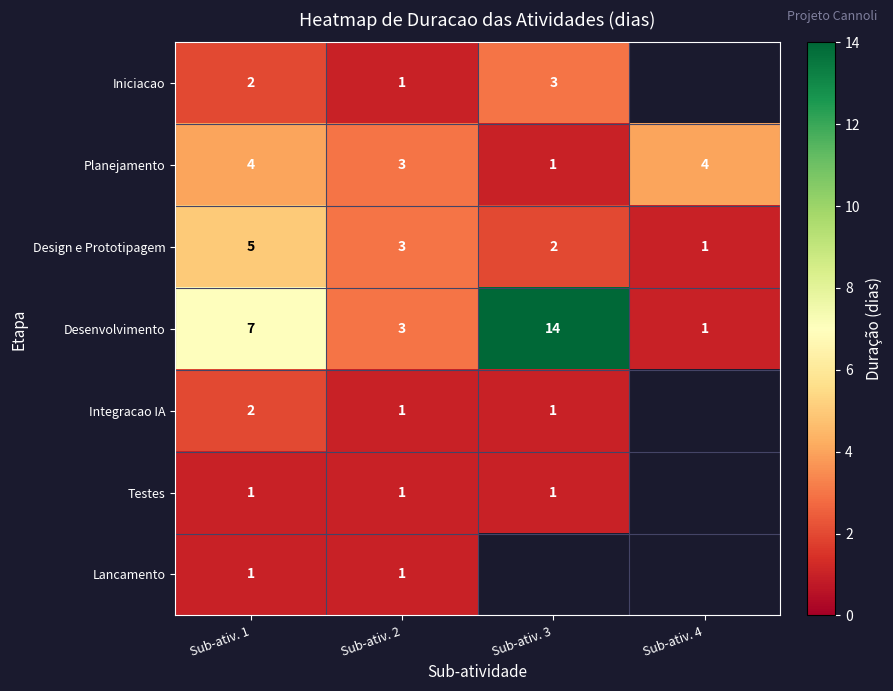

Is the value of Planejamento at Sub-ativ. 1 greater than the value of Desenvolvimento at Sub-ativ. 1?

No